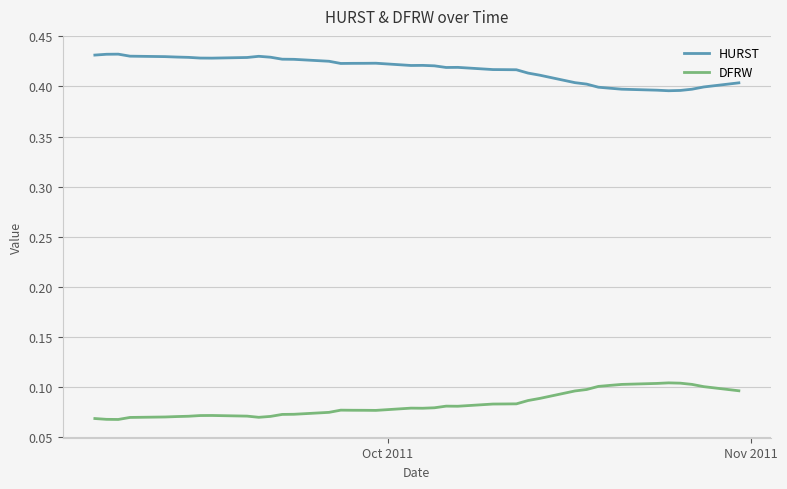

True or false: DFRW and HURST intersect in this chart.

False